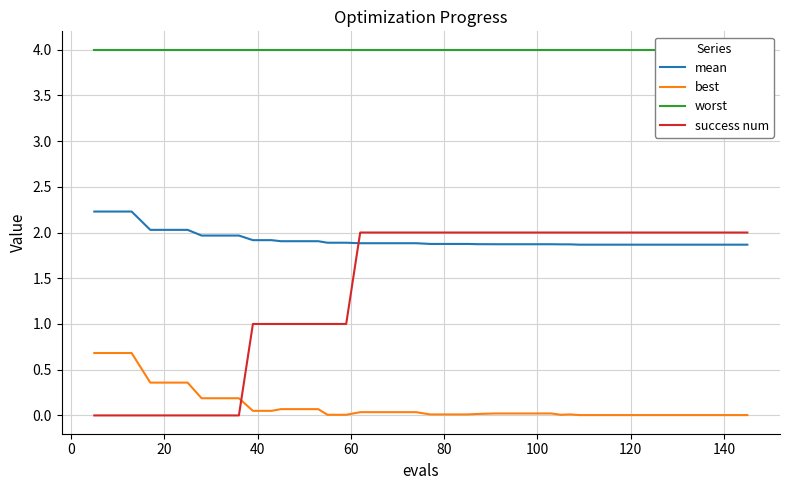

True or false: success num and worst cross at least once.

False